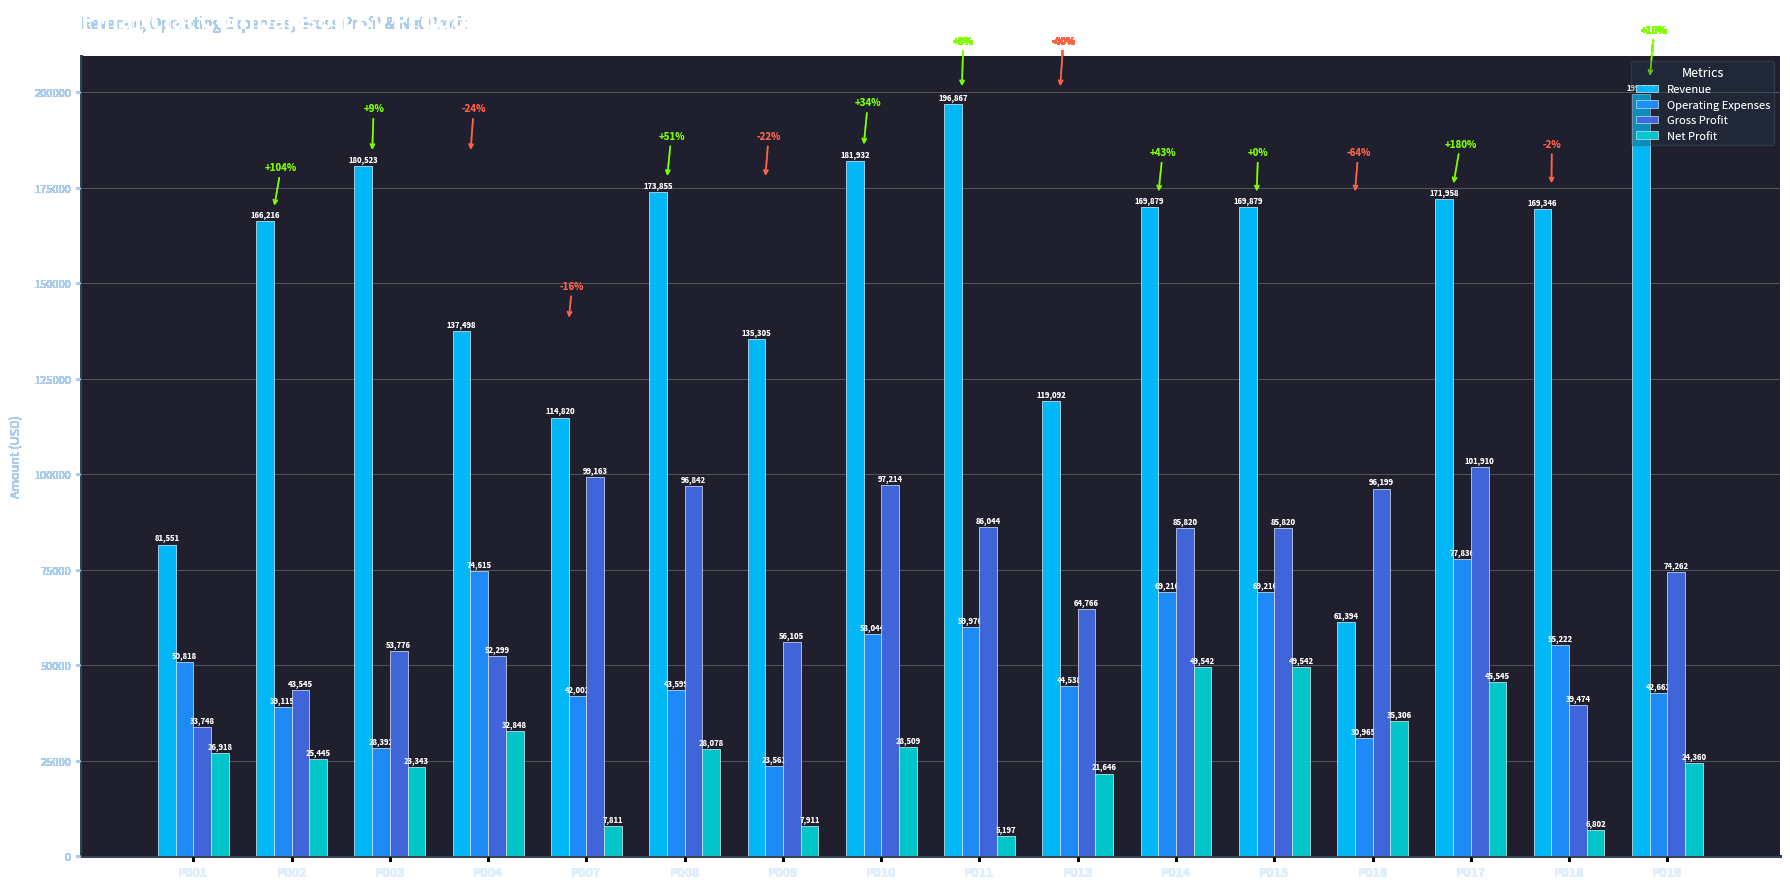

Which series has the widest spread of values?

Revenue